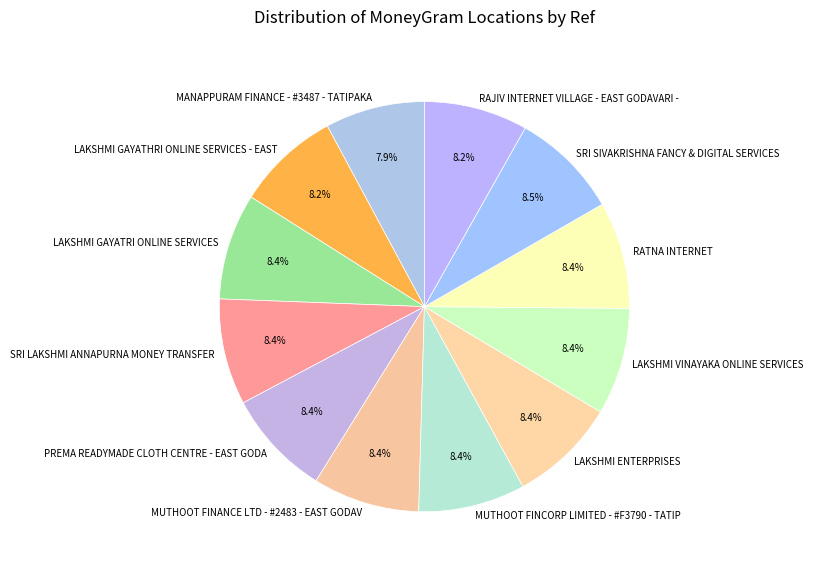

To the nearest percent, what percentage of the pie is LAKSHMI GAYATHRI ONLINE SERVICES - EAST?

8%